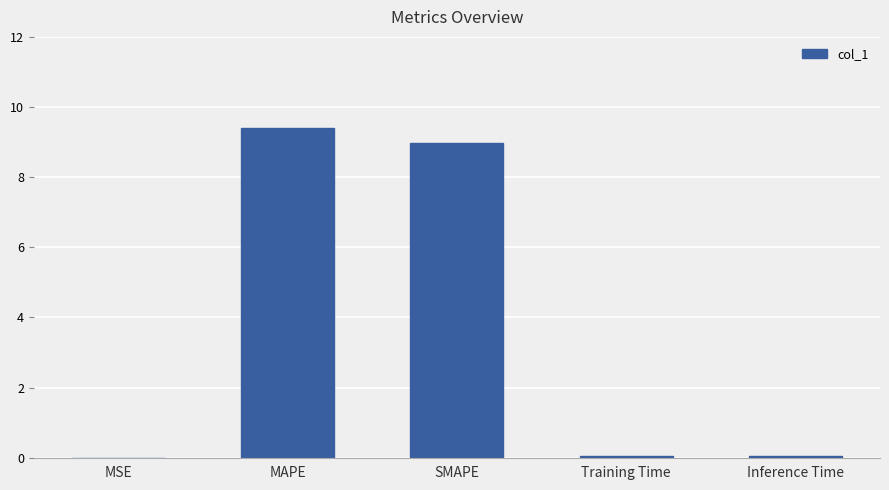

Which label corresponds to the largest value in the chart?

MAPE